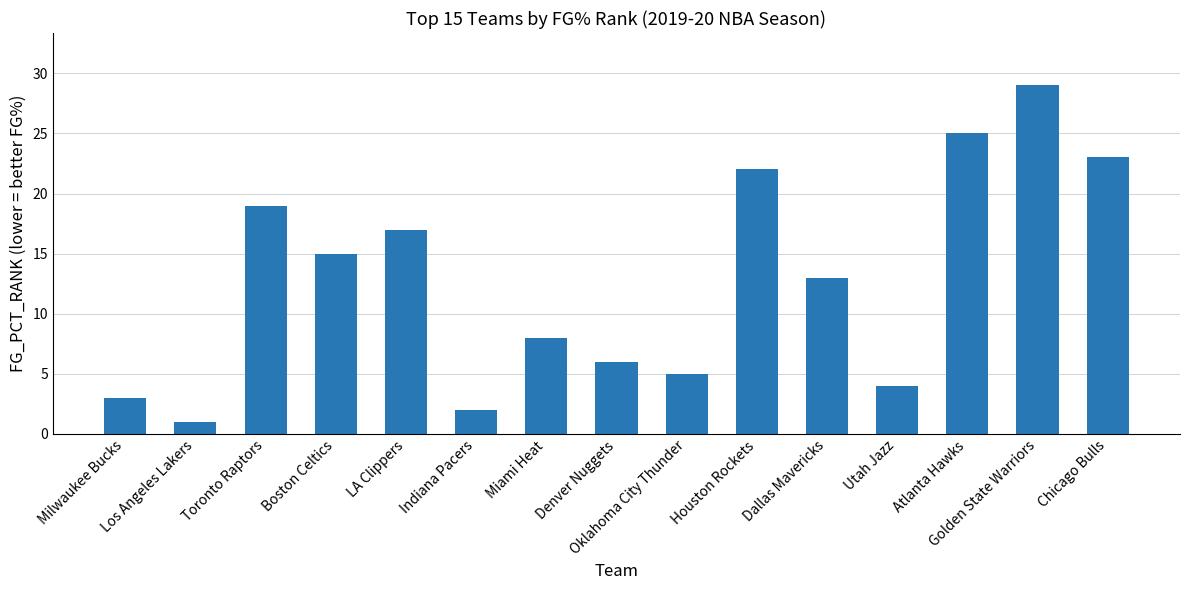

At which category does the chart reach its peak across all series?

Golden State Warriors